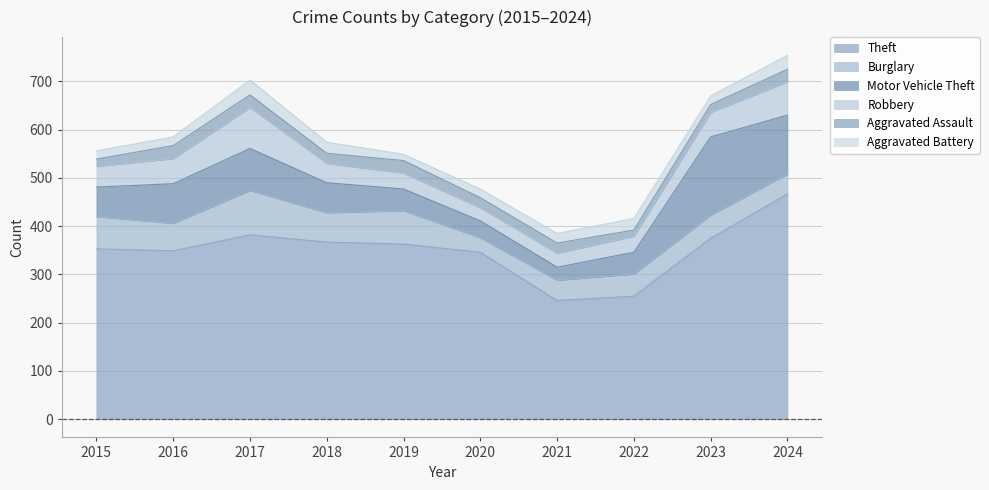

How many values in the Aggravated Battery series are below 20?

5